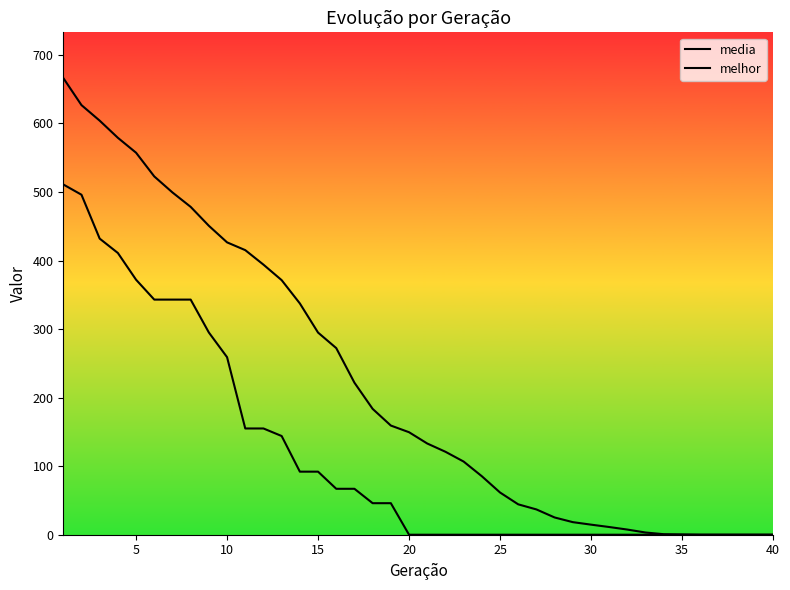

Is the value of media at 31 greater than the value of melhor at 36?

Yes